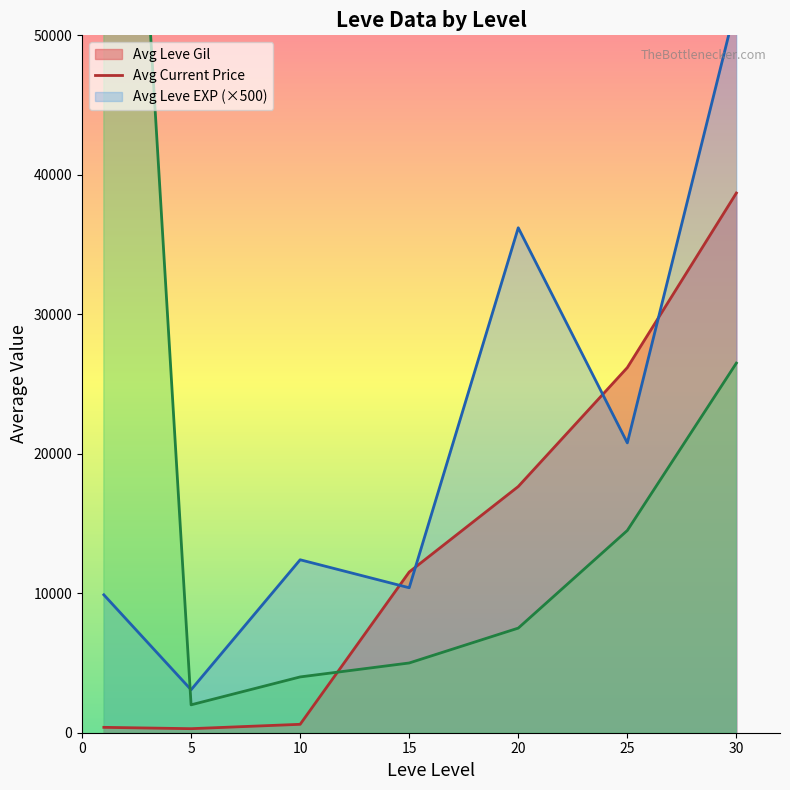

List the series in order of their peak value, highest first.

Avg Leve EXP (×500) line, Avg Current Price line, Avg Leve Gil line